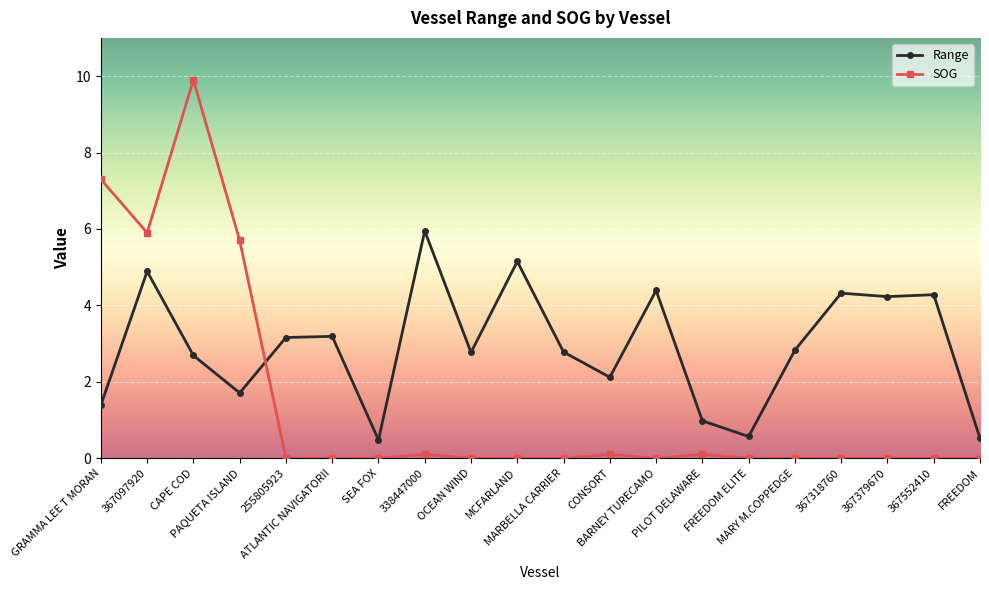

True or false: Range has more than 0 interior local peaks.

True